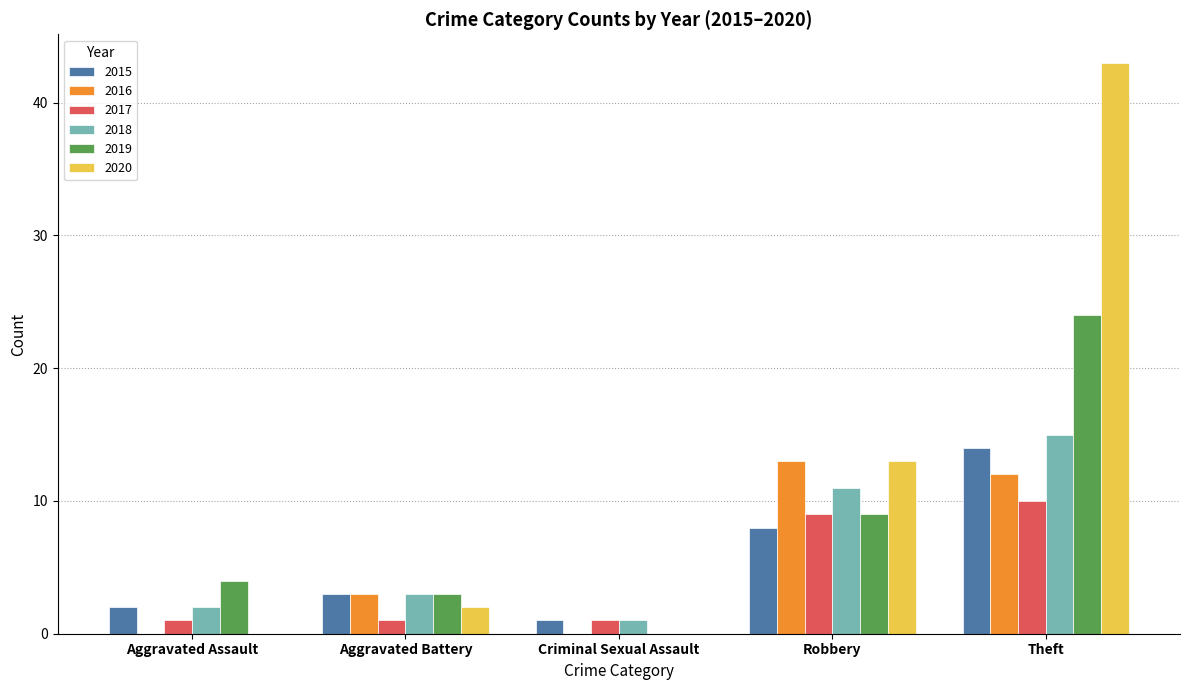

Does the chart contain stacked bars?

No